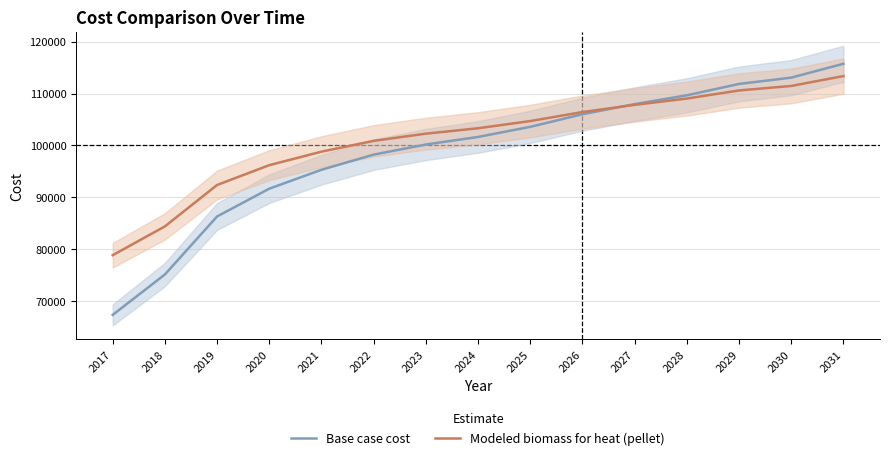

What is the sum of all Modeled biomass for heat (pellet) values?

1520497.2